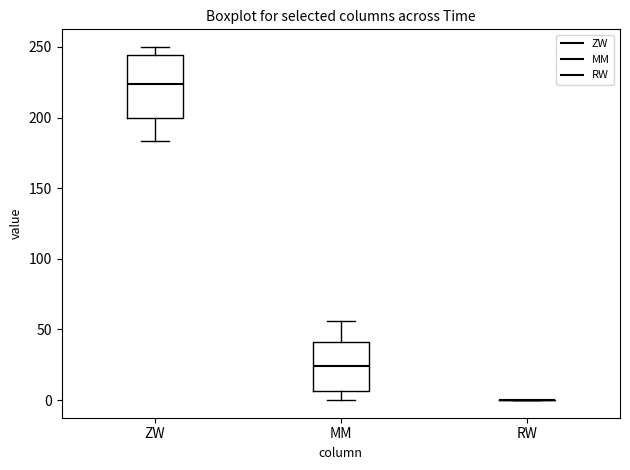

Reading left to right, read every box against the y-axis: the position of its median line, the range the box covers, and the ends of its whiskers. The values are not printed on the chart, so give them approximately, as read against the axis.

ZW: median 225, box 200 to 245, whiskers 185 to 250
MM: median 25, box 5 to 40, whiskers 0 to 55
RW: box collapsed to a line at 0, whiskers 0 to 0